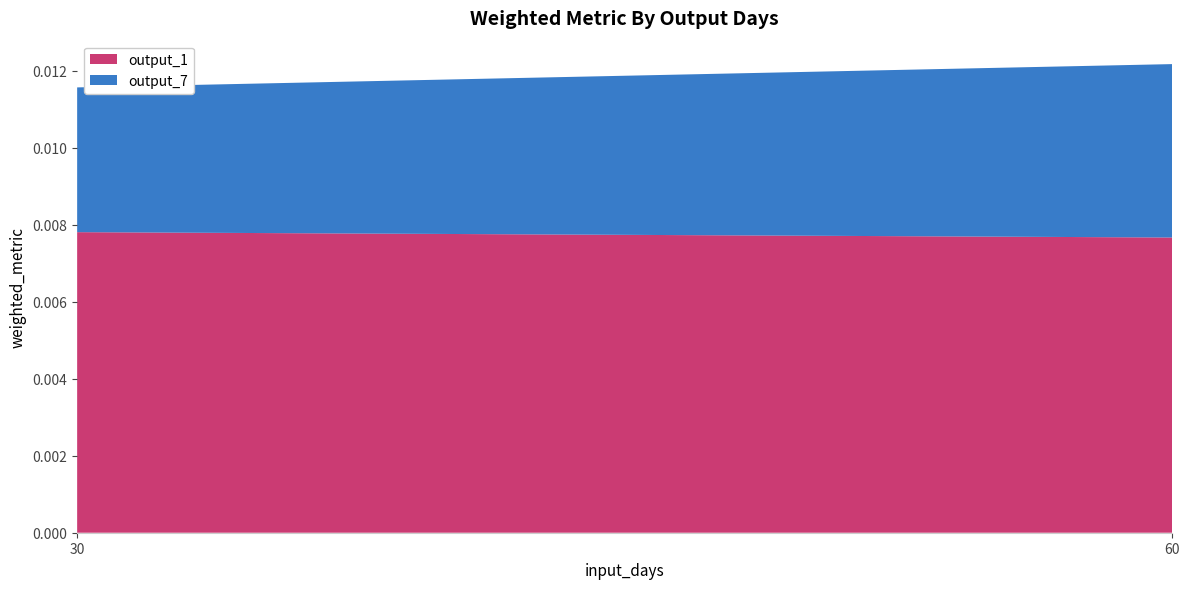

At which category is the sum across all series the highest?

60